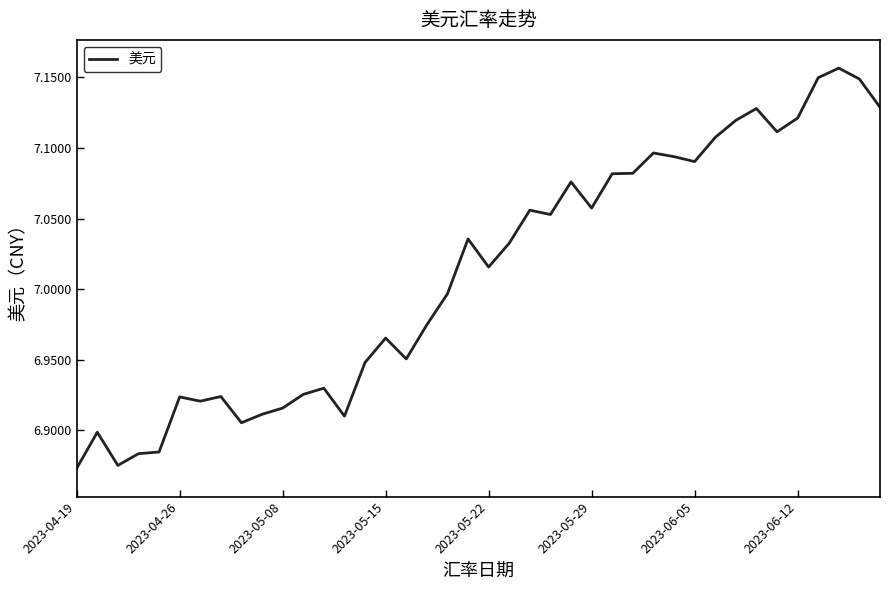

What is the difference between the maximum and minimum values?

0.3